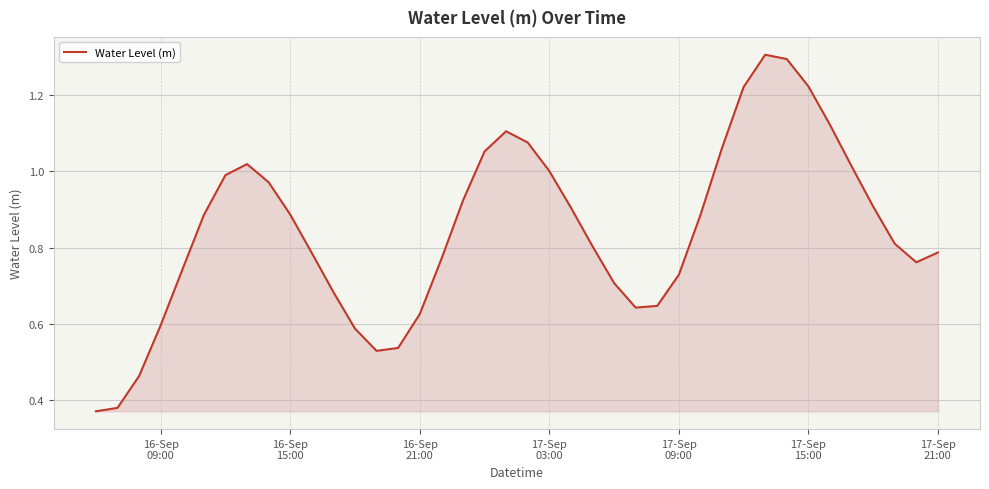

What is the maximum value shown in the chart?

1.3